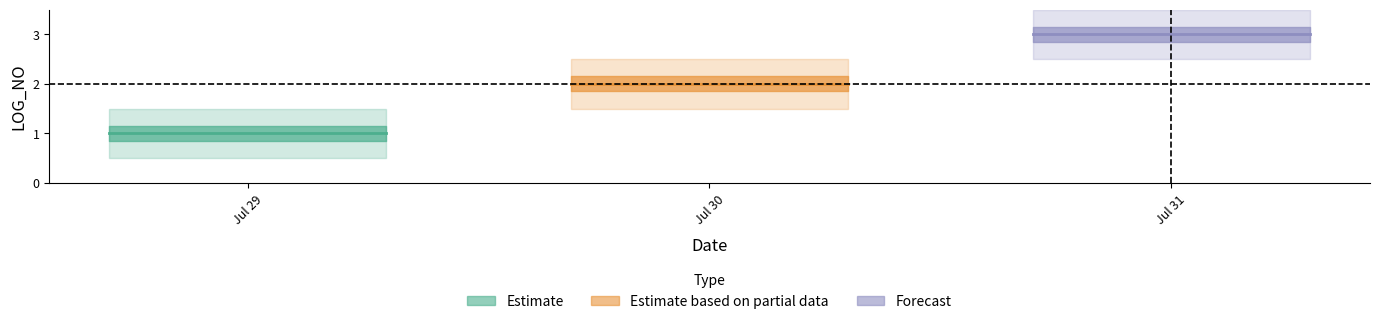

Count the values in the range 1 to 3.

3